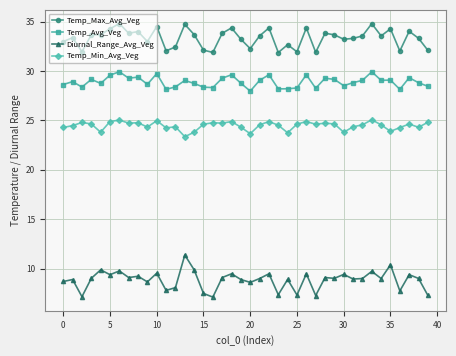

In Temp_Avg_Veg, how many points are higher than both neighbors (excluding endpoints)?

13